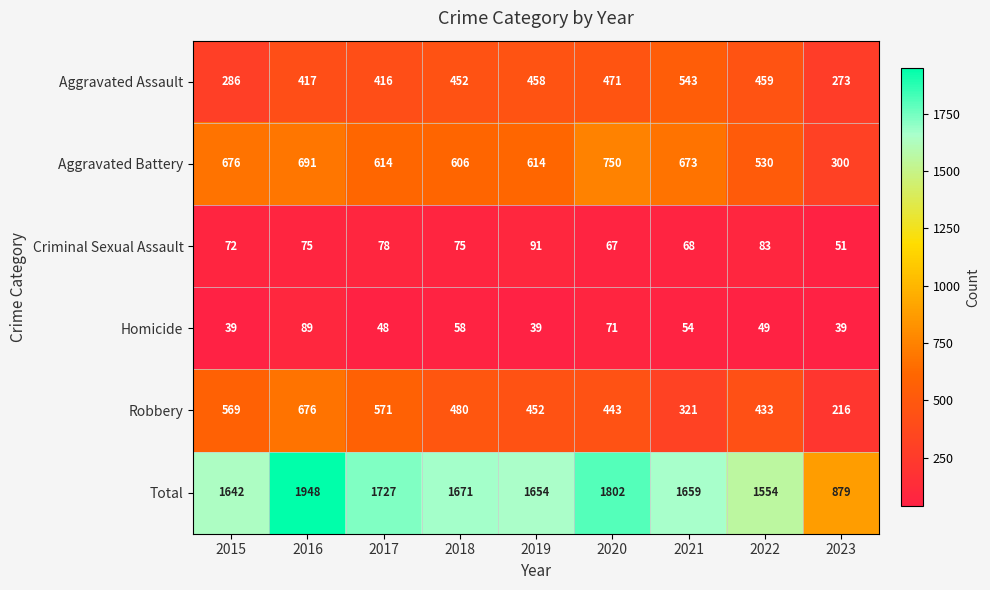

At which label does Aggravated Battery reach its peak?

2020